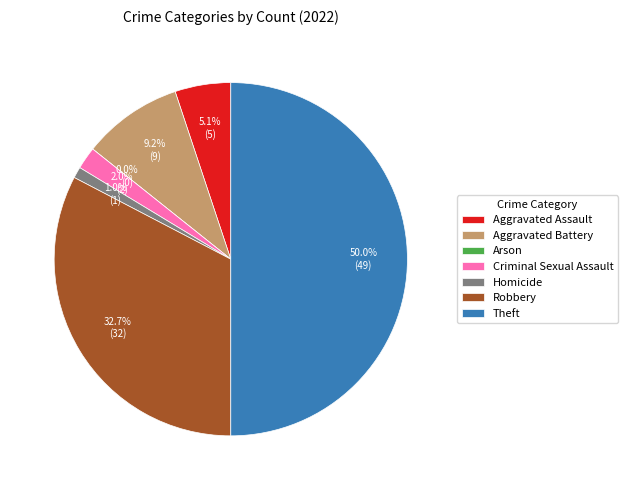

True or false: Theft accounts for 35% of the total.

False